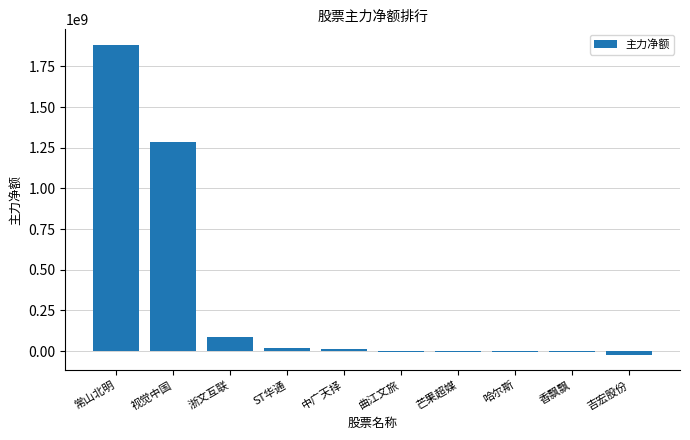

Which label corresponds to the largest value in the chart?

常山北明